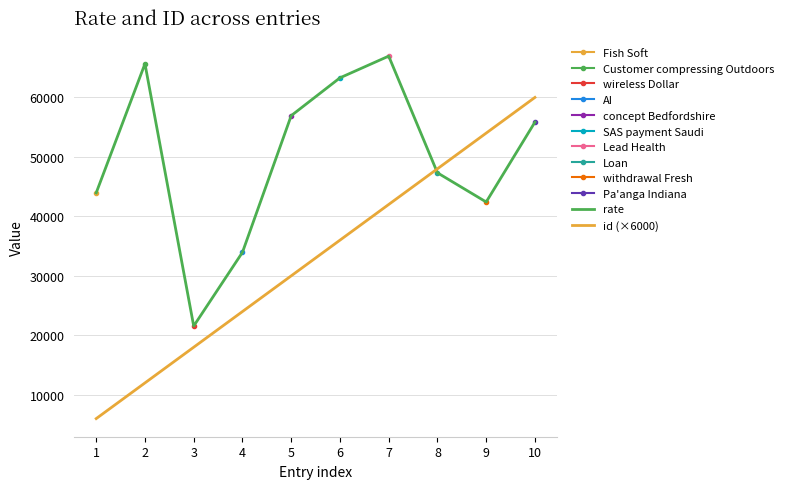

At which label does rate reach its peak?

7